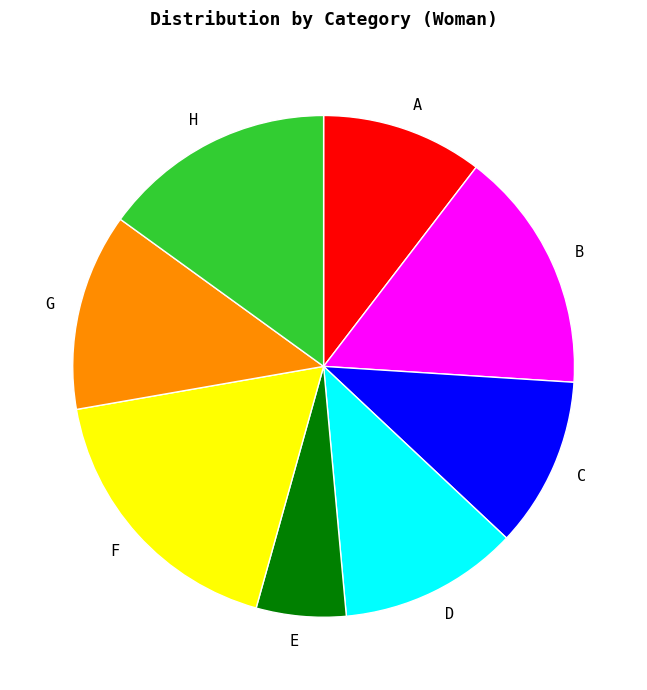

Which has a higher value, E or G?

G